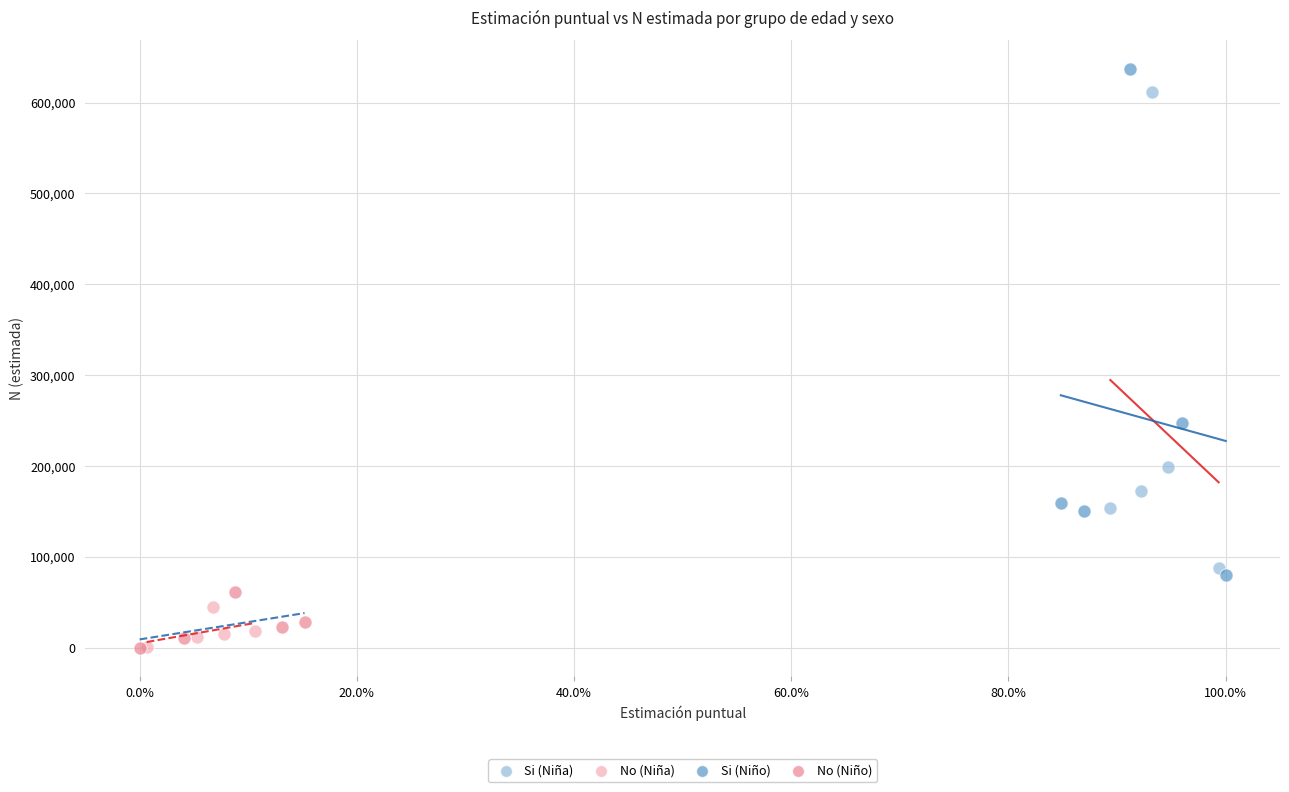

Which series has the widest spread of Y values?

Si (Niño)